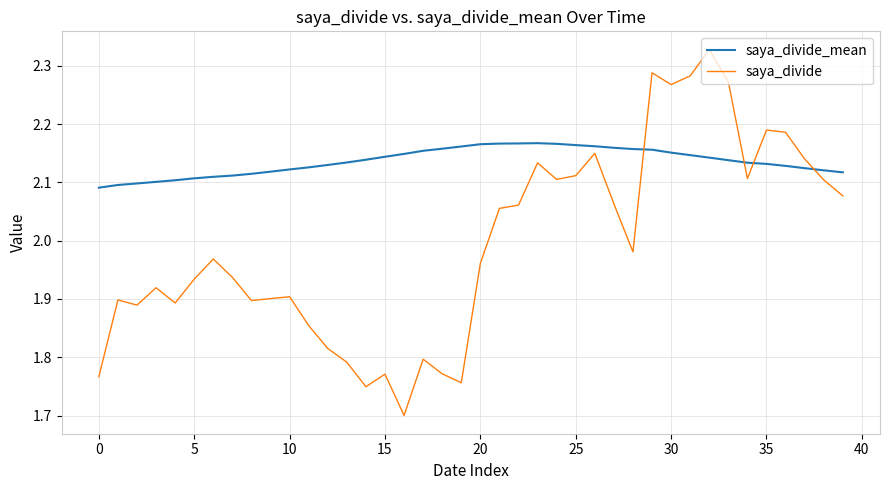

Which series has the largest total across all categories?

saya_divide_mean